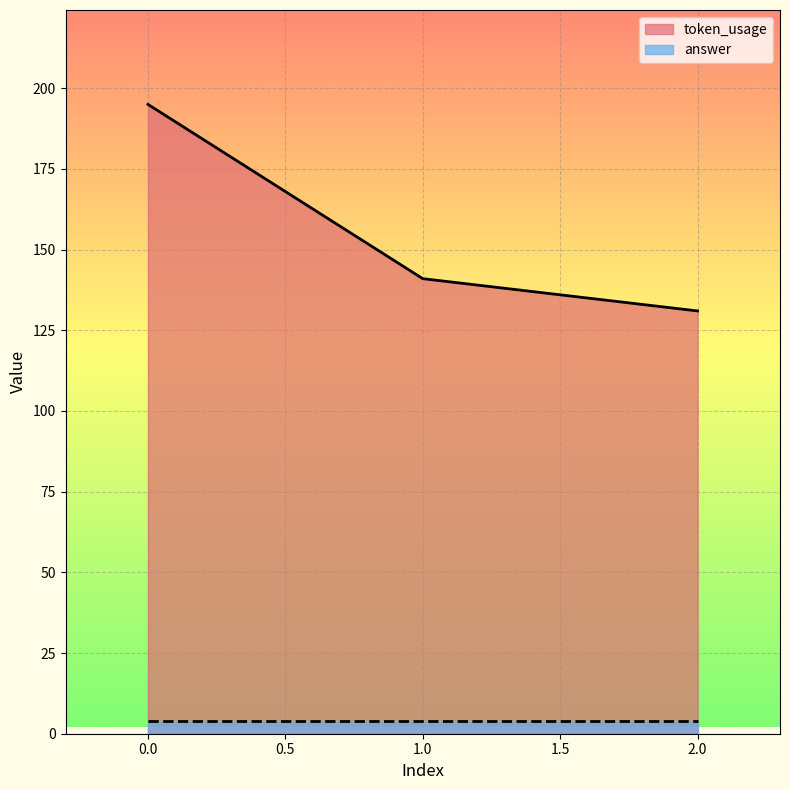

What is the sum of all values?

467